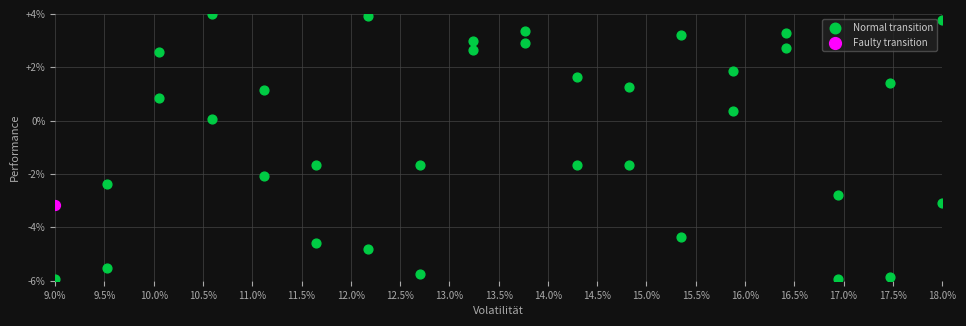

What are all the series names shown in the legend?

Normal transition, Faulty transition